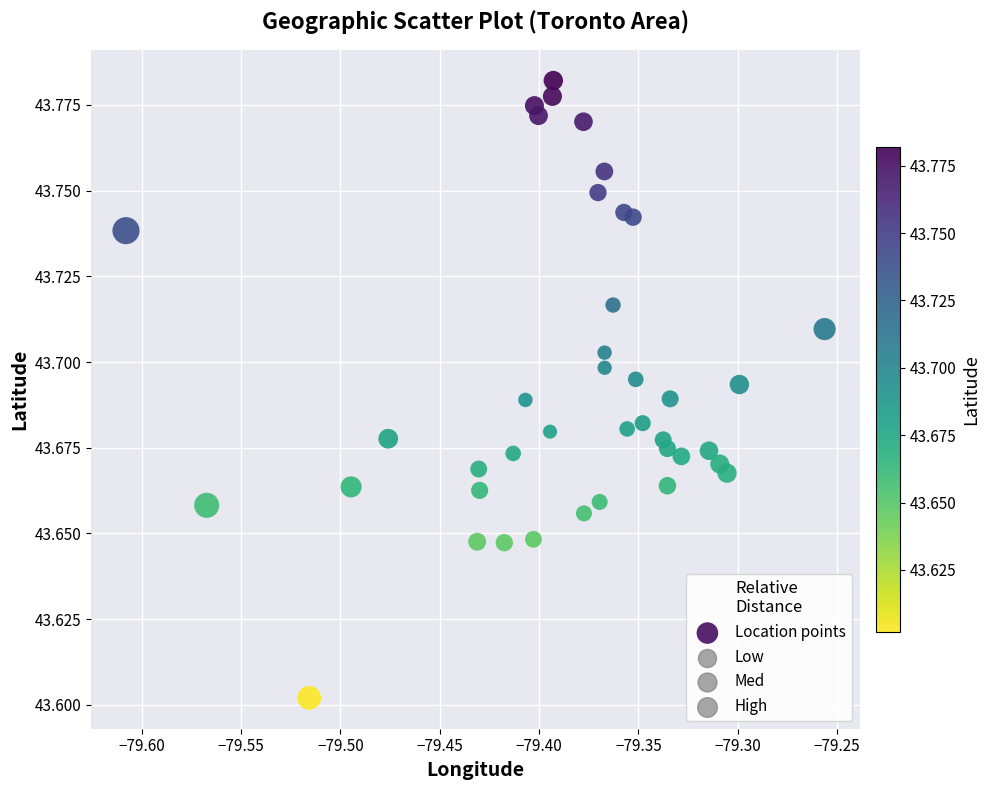

What is the range of X values (max minus min)?

0.4